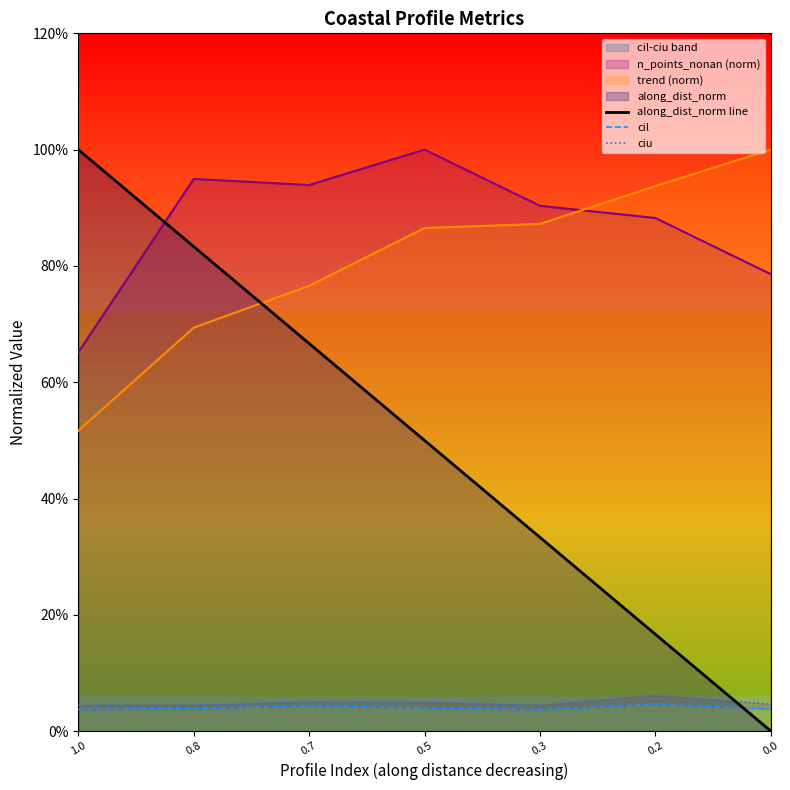

How many cil values are between 0 and 1?

7